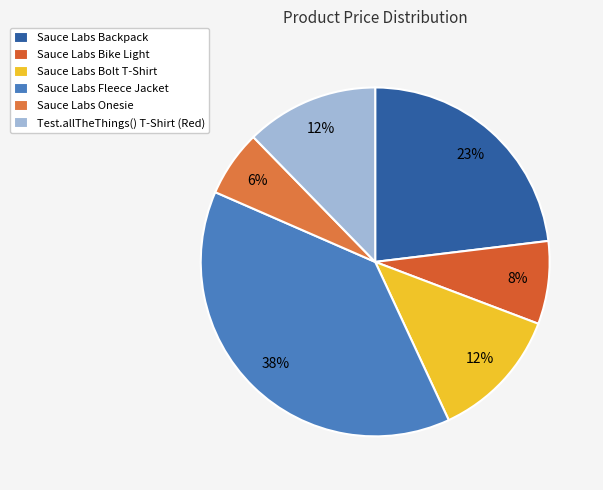

Approximately how many times larger is the value at Sauce Labs Bike Light compared to Sauce Labs Fleece Jacket?

0.2